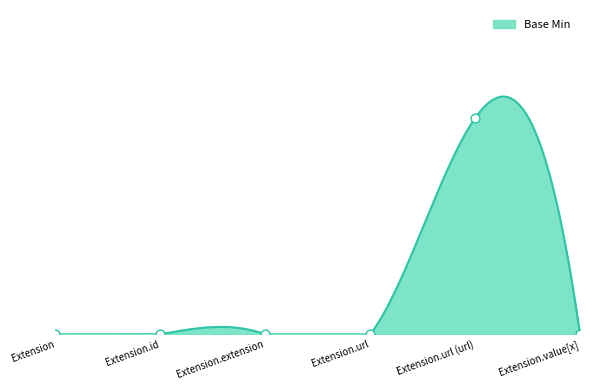

Which has a higher value, Extension.url (url) or Extension.id?

Extension.url (url)